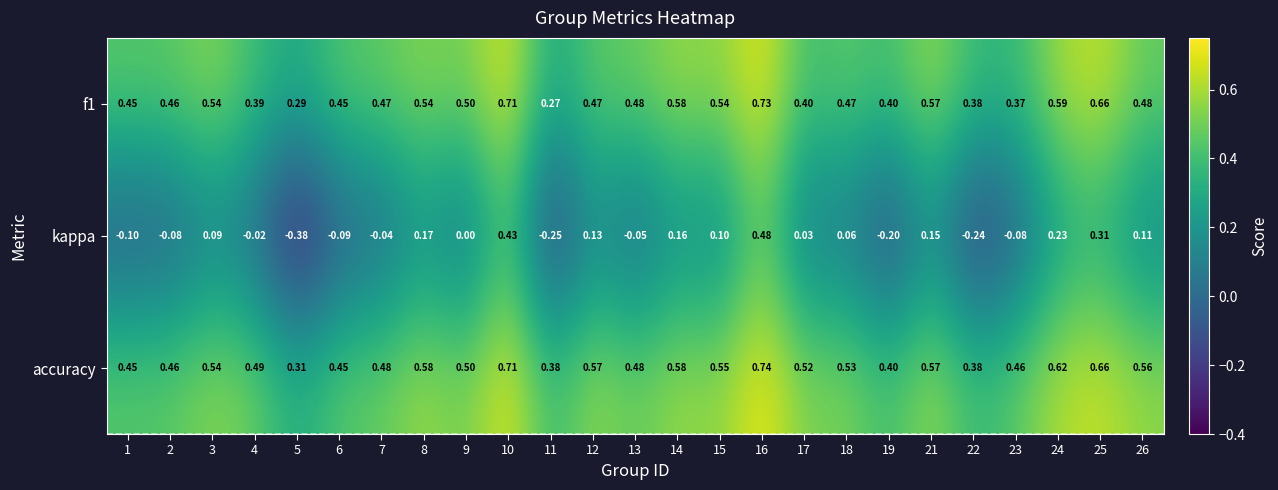

Which series has the largest total across all categories?

accuracy